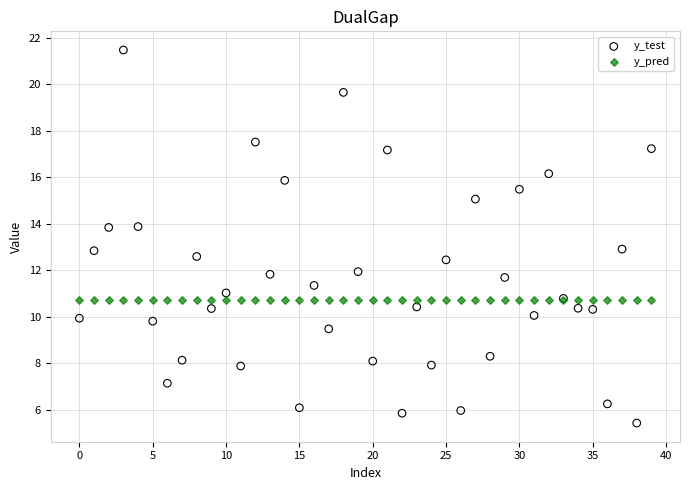

Which series contains the highest Y value?

y_test